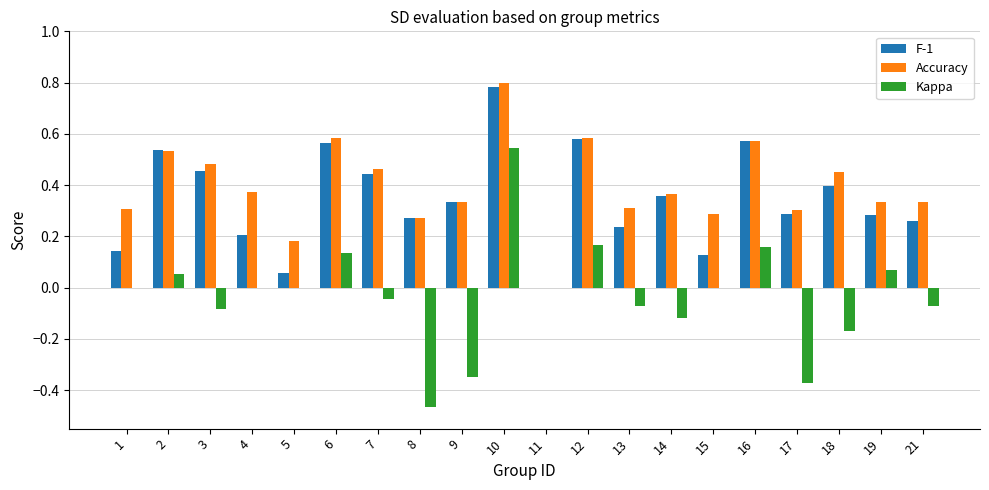

What is the sum of the F-1 values at 18 and 6?

1.0